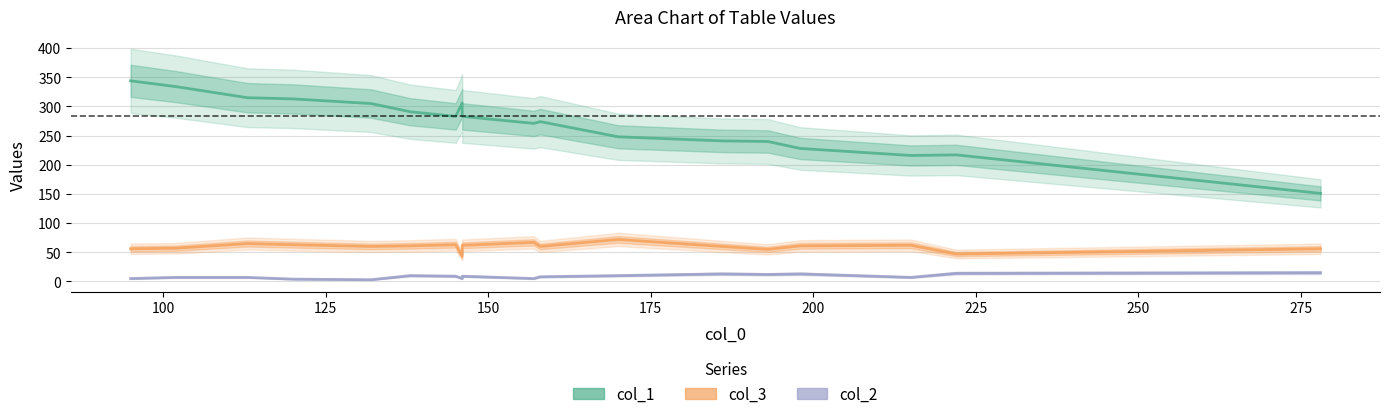

True or false: col_3 and col_1 cross at least once.

False